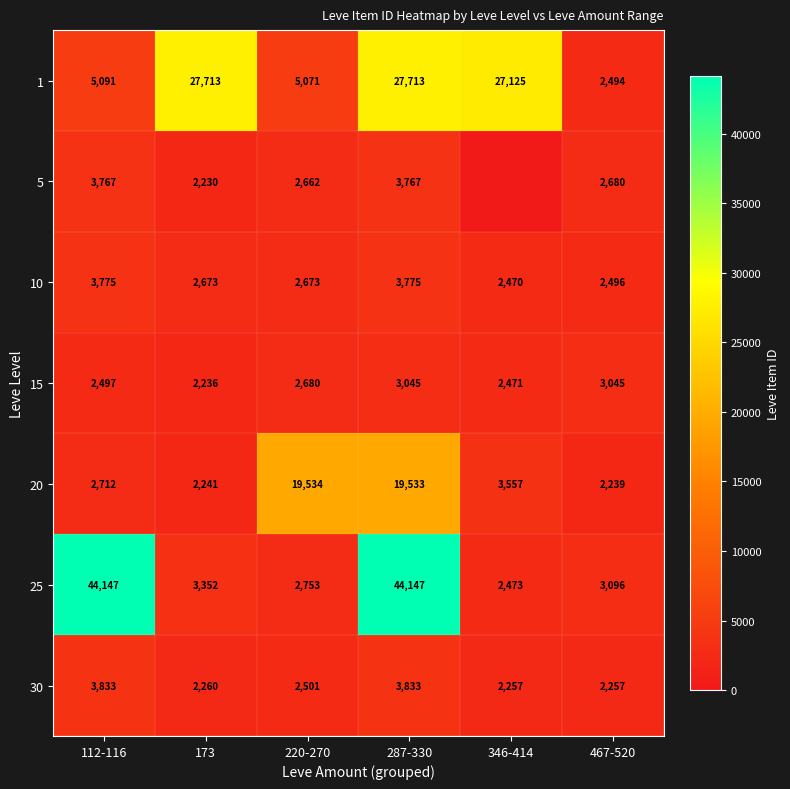

The value of 1 at 346-414 is 8490. True or false?

False